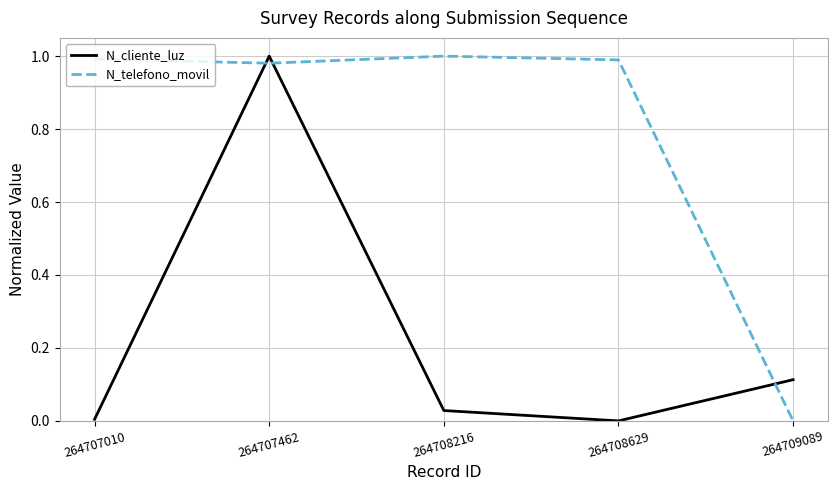

How many categories are shown in the chart?

5